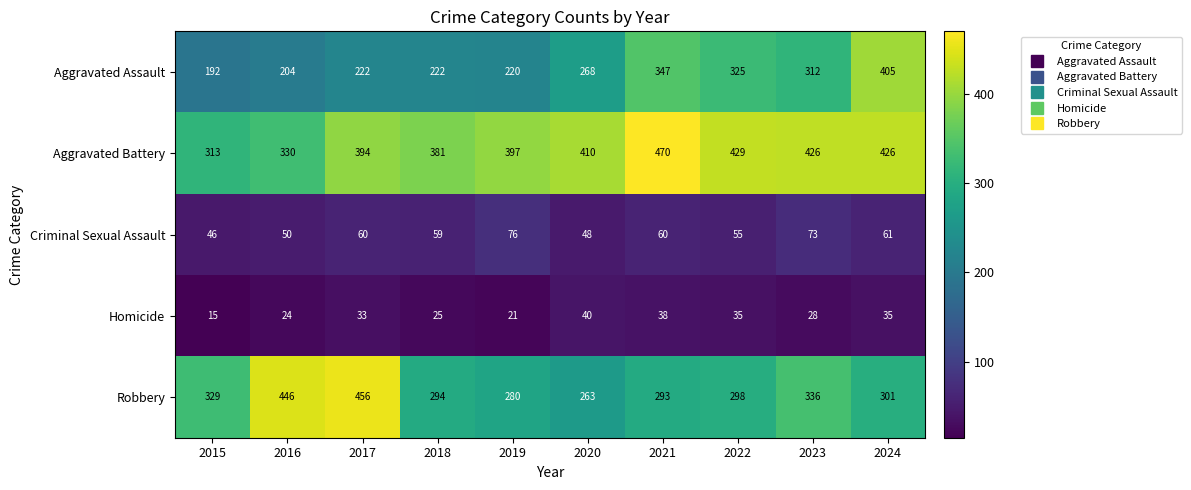

Where is Homicide nearest to the value 27?

2023